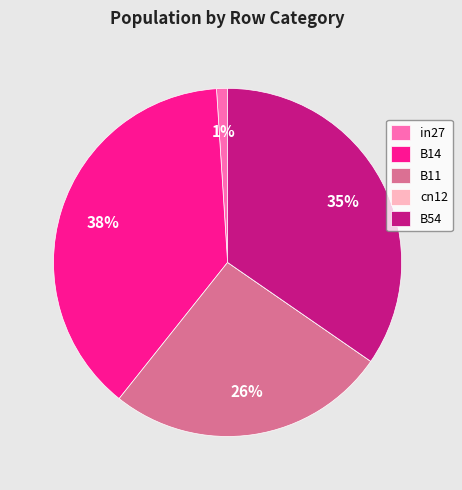

Does in27 represent more than half of the total?

No